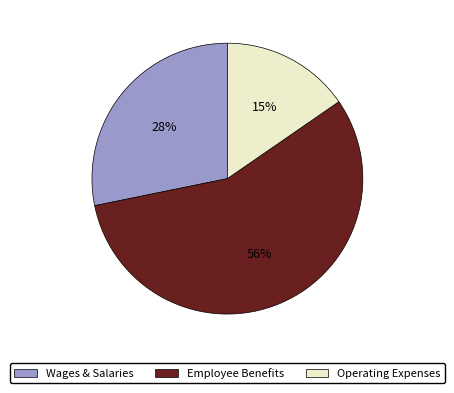

Does any single category account for the majority?

Yes